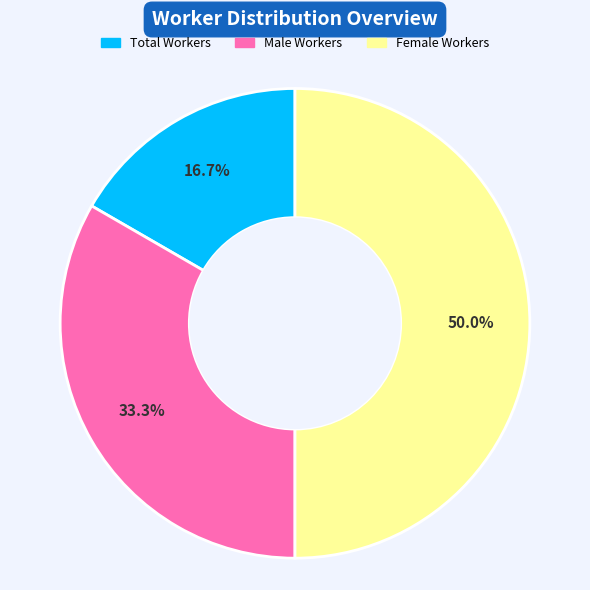

Approximately how many times larger is the value at Female Workers compared to Total Workers?

3.0